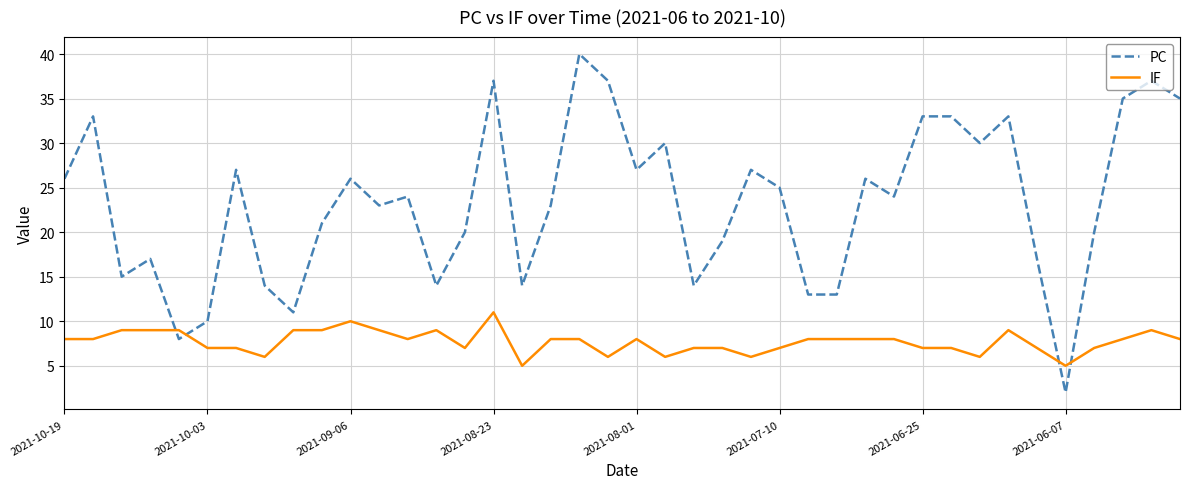

True or false: IF and PC intersect in this chart.

True